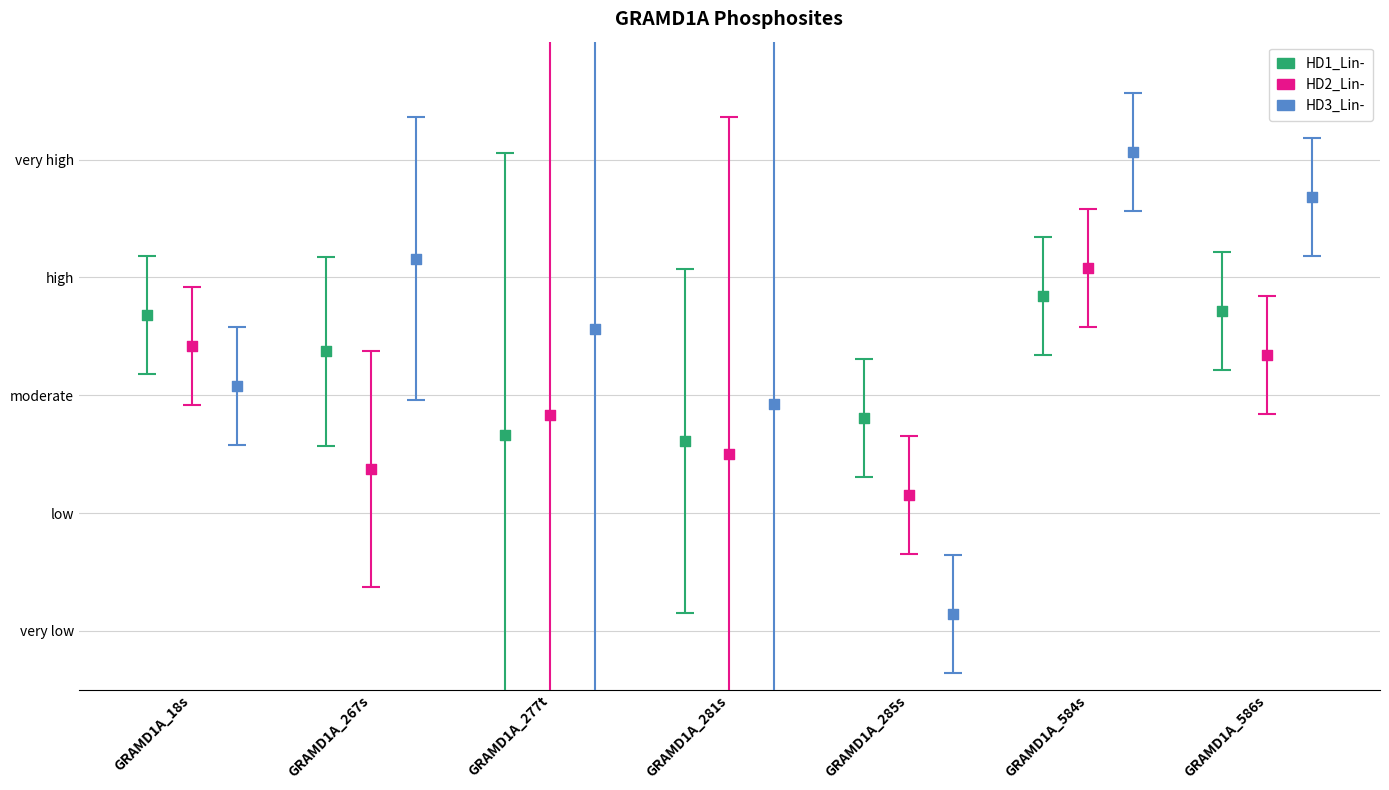

What is the total value across all series at GRAMD1A_584s?

2.5